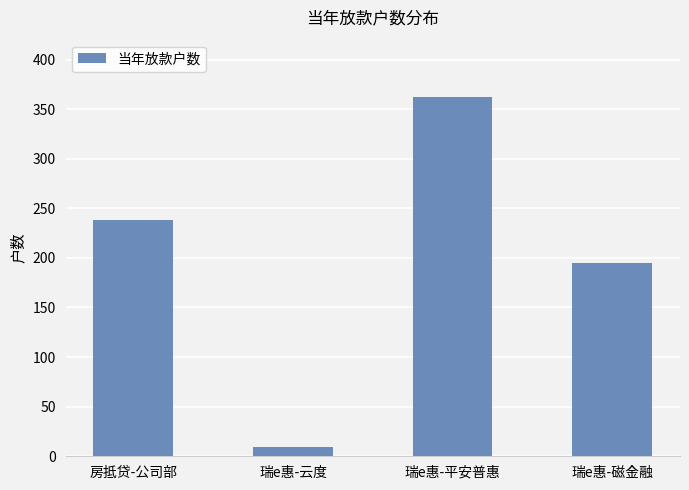

What is the average value?

201